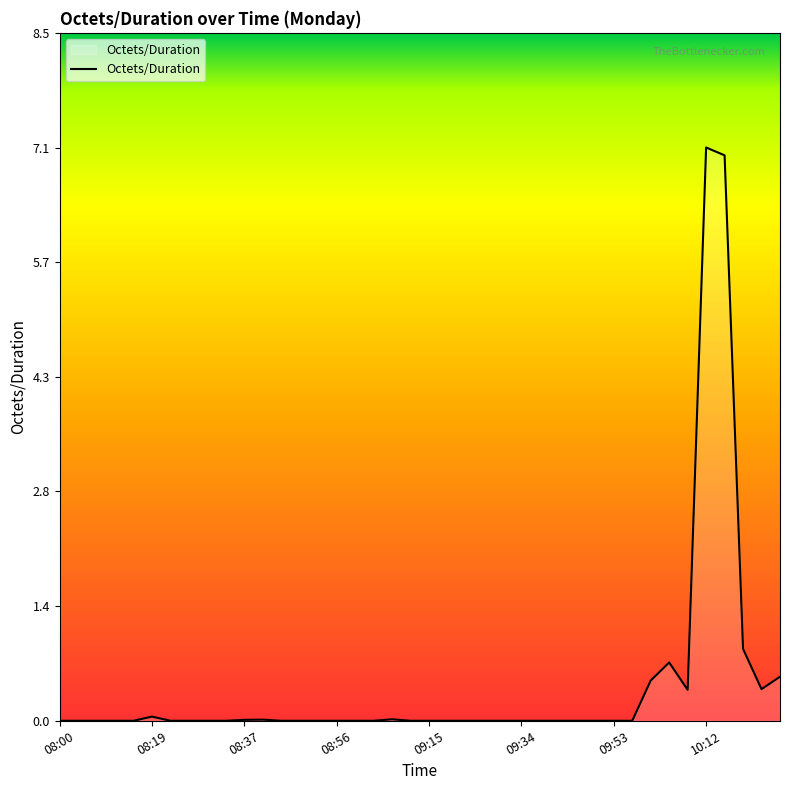

What is the greatest value displayed?

7.1